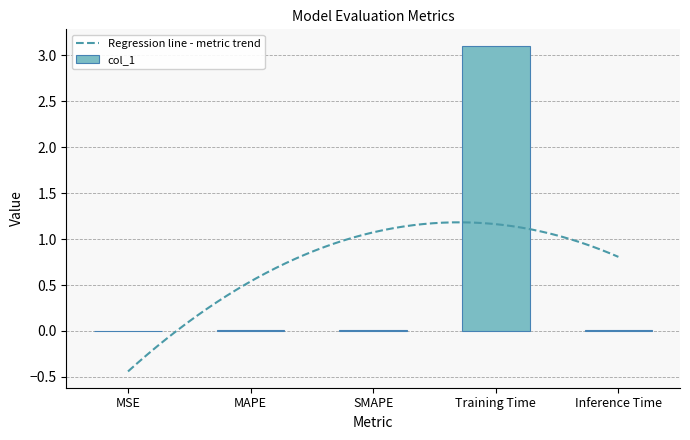

Does the chart contain any negative values?

No